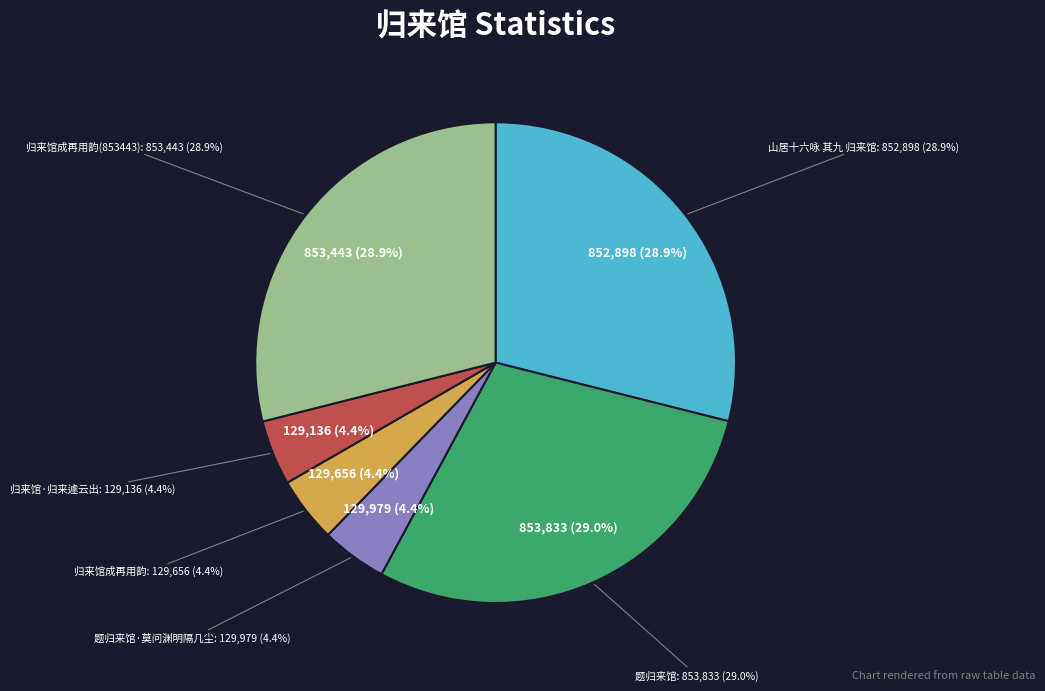

To the nearest percent, what percentage of the pie is 归来馆成再用韵(853443)?

29%